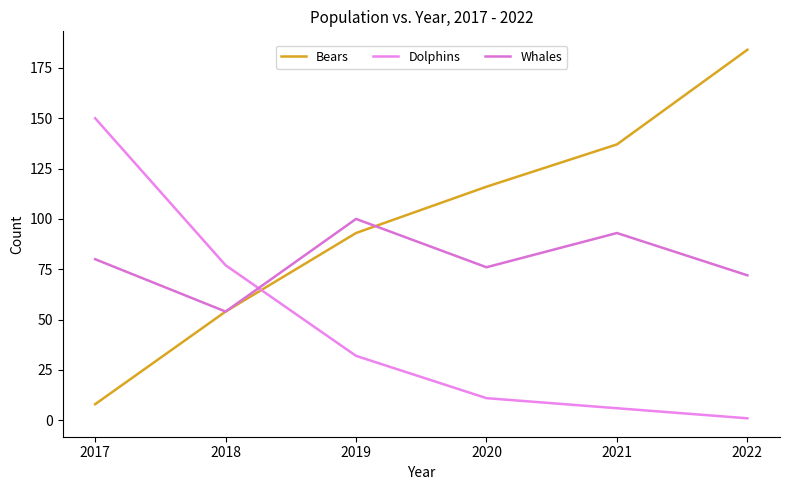

What is the difference between the maximum and minimum values in the Dolphins series?

149